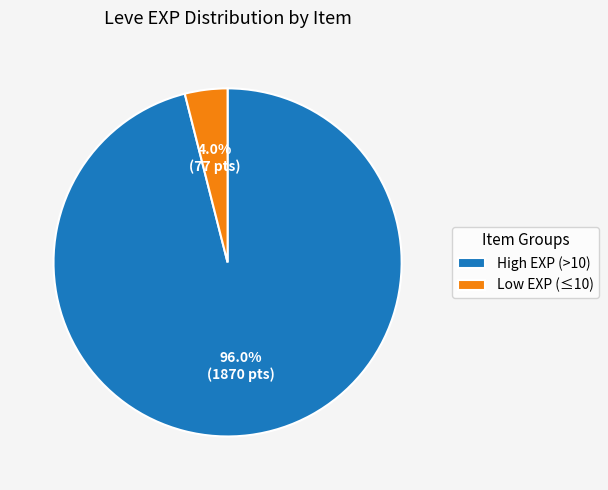

Between Low EXP (≤10) and High EXP (>10), which is larger?

High EXP (>10)